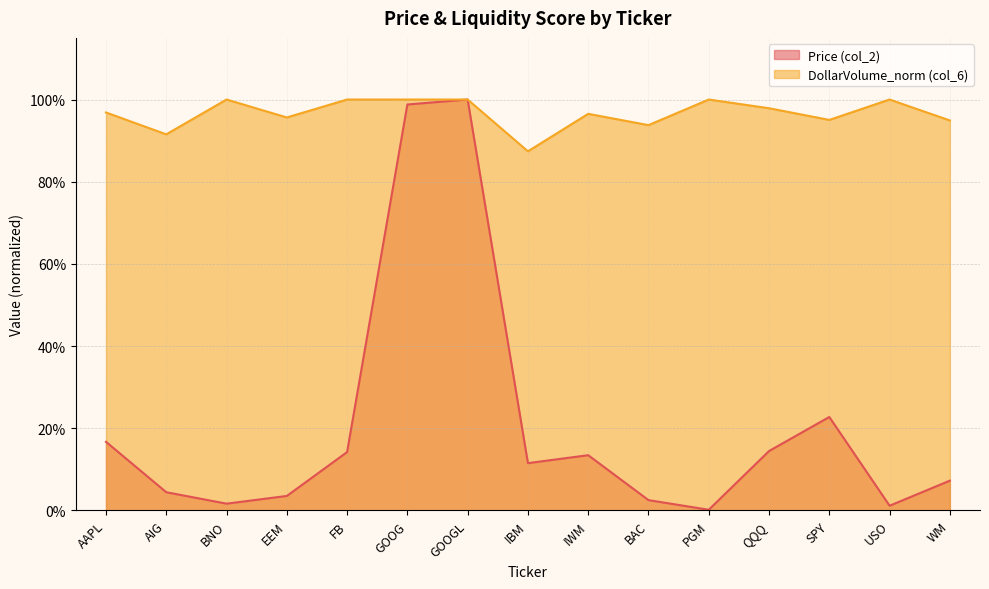

Read the Price (col_2) value at GOOGL.

1.0